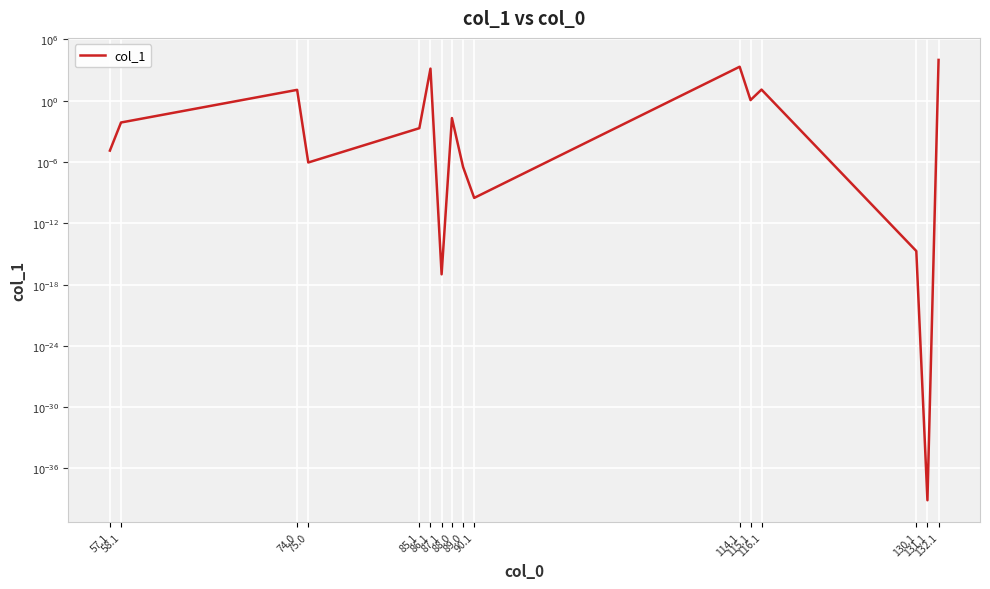

True or false: the data shows 0.0 at 88.0.

False